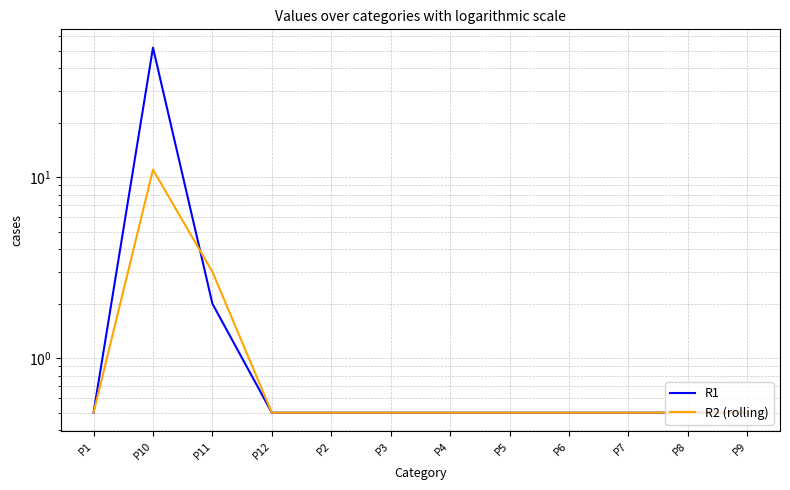

What is the approximate value of R2 (rolling) at P1?

0.5